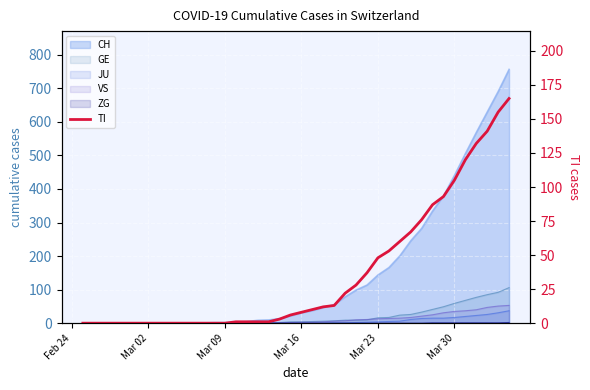

True or false: the data shows -100 at Mar 23.

False